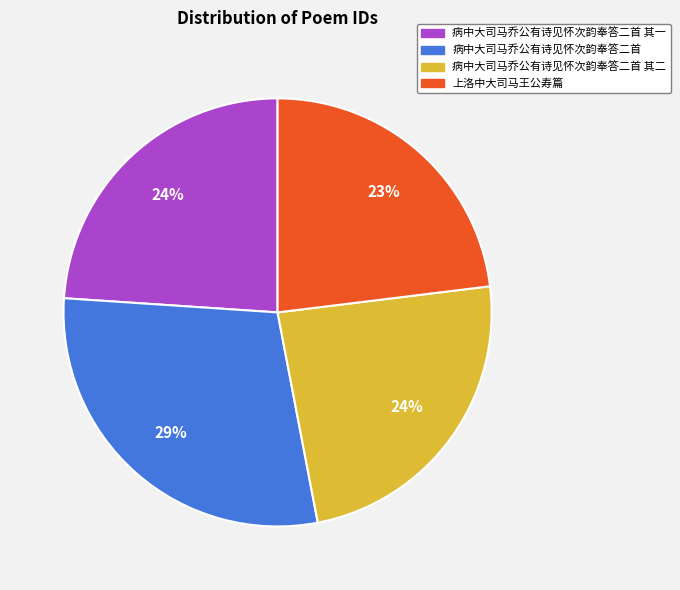

Is there a majority slice in this chart?

No